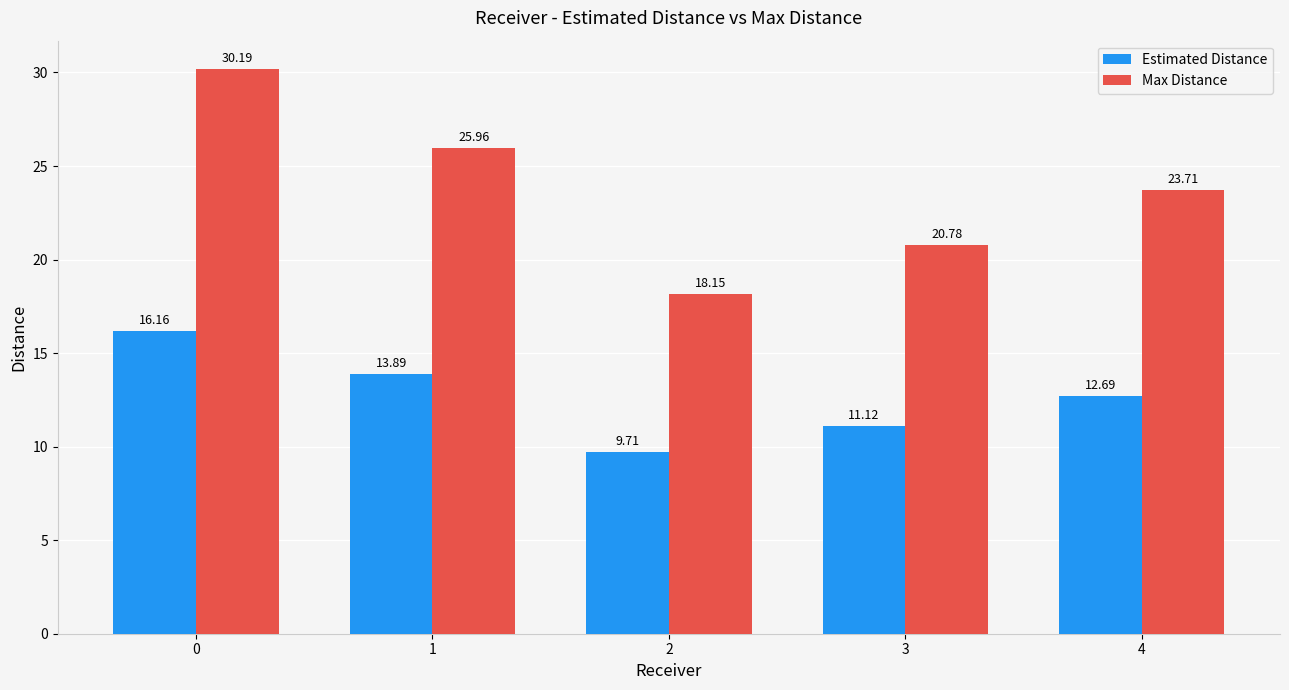

Is it true that Estimated Distance equals 9.7 at 2?

True